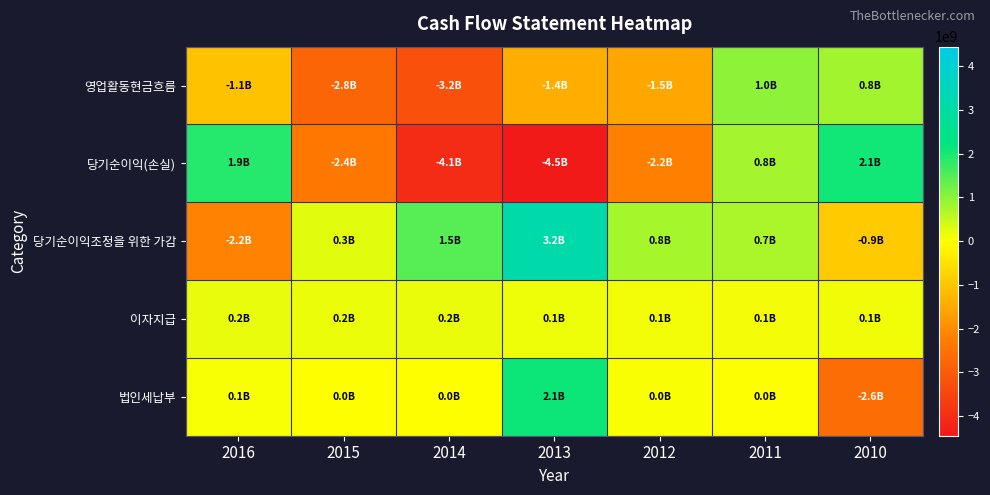

At 2015, list the series in order from largest to smallest.

당기순이익조정을 위한 가감, 이자지급, 법인세납부, 당기순이익(손실), 영업활동현금흐름